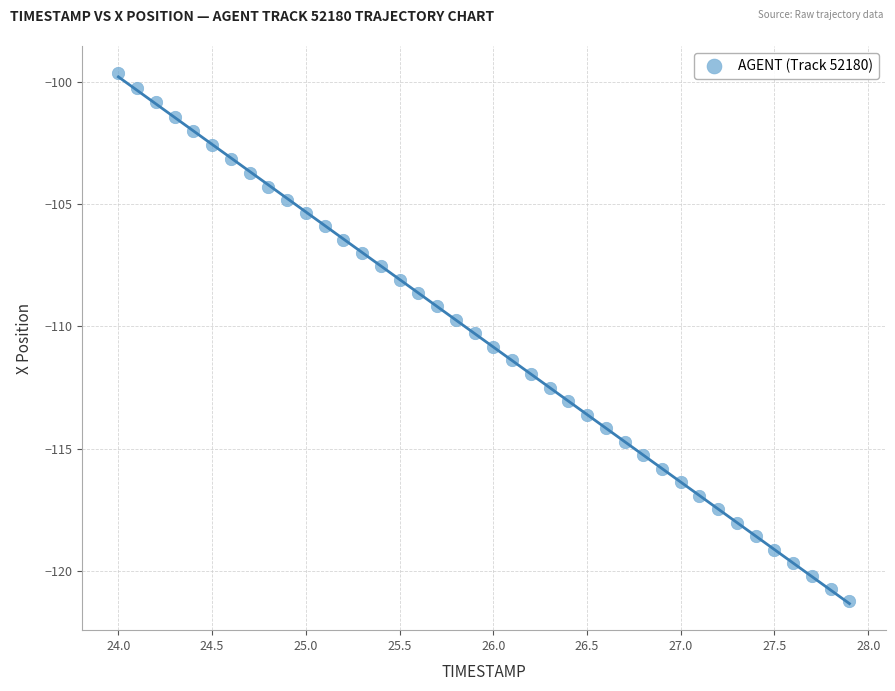

What is the range of Y values (max minus min)?

21.6